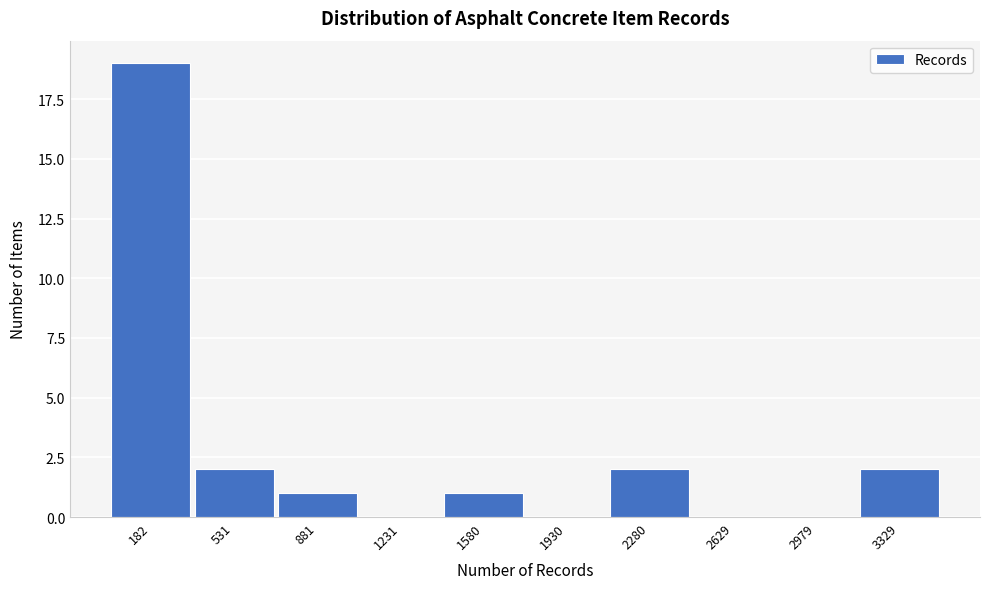

Reading left to right, extract all data points from this chart.

182=19	531=2	881=1	1231=0	1580=1	1930=0	2280=2	2629=0	2979=0	3329=2